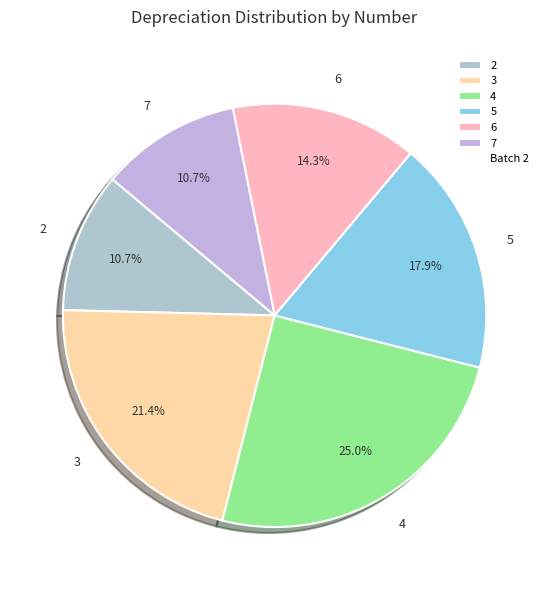

Approximately how many times larger is the value at 2 compared to 5?

0.6